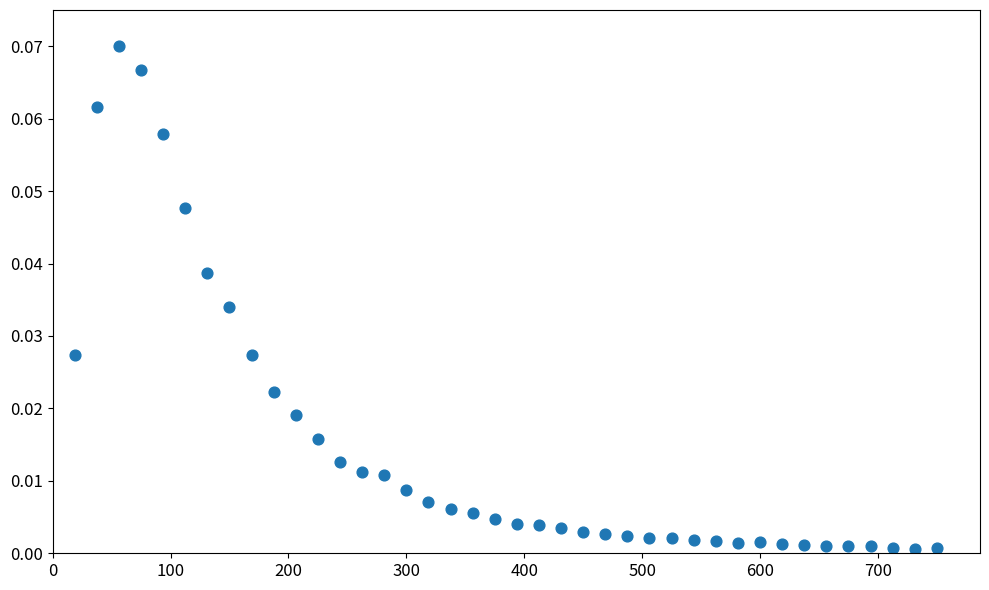

What is the range of X values (max minus min)?

731.2